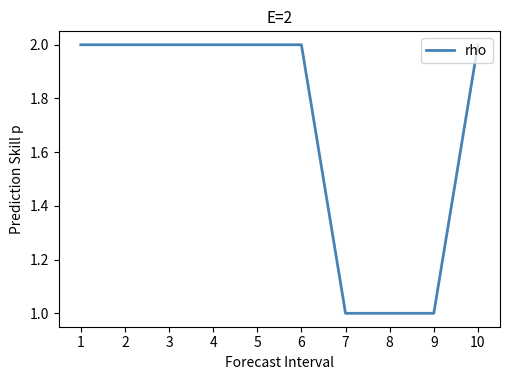

Which has a higher value, 1 or 7?

1